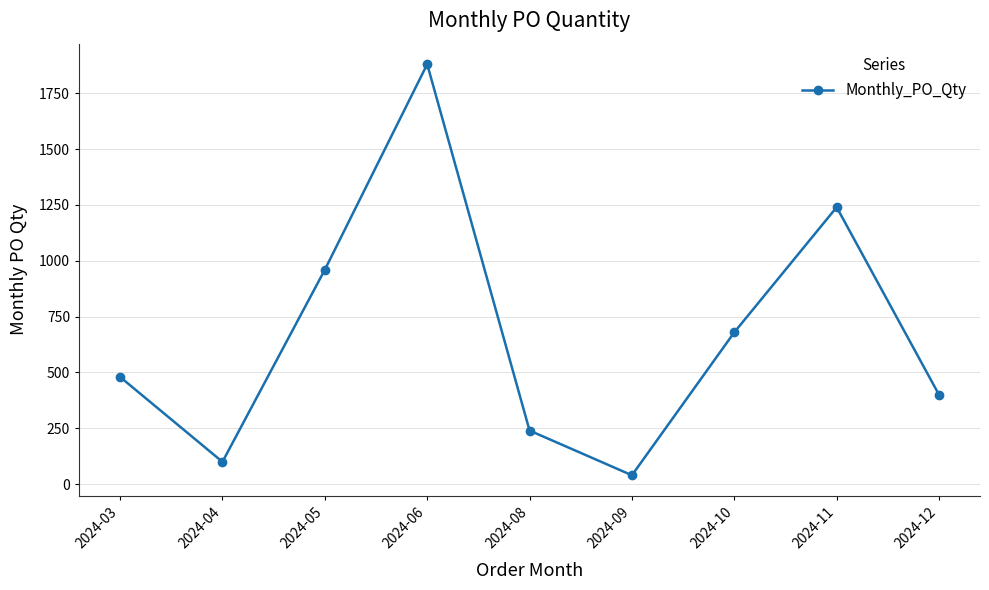

How many distinct data groups are displayed?

1